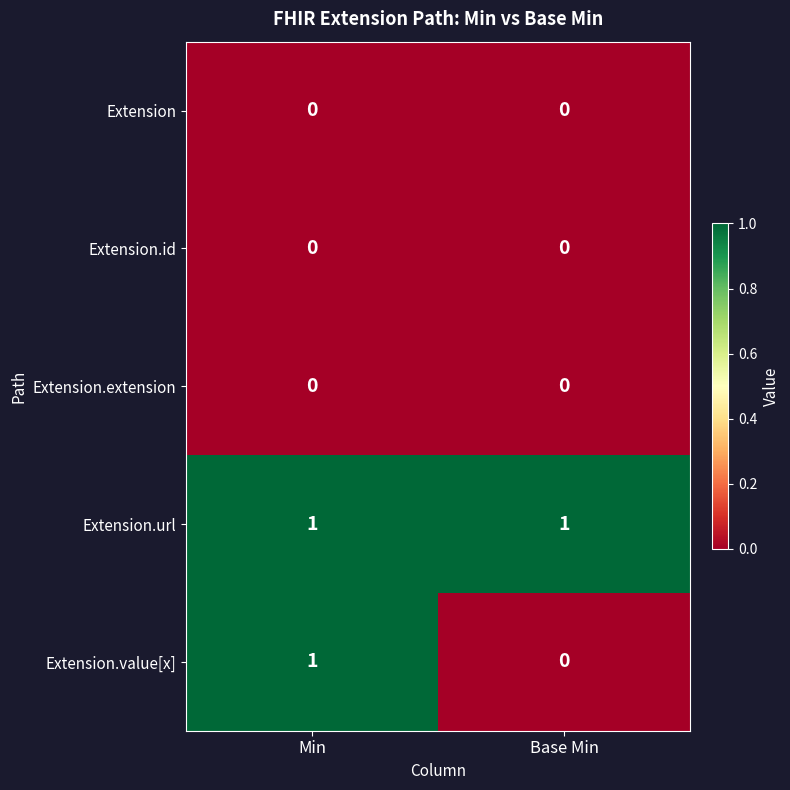

Which series changed the most between Min and Base Min?

Extension.value[x]